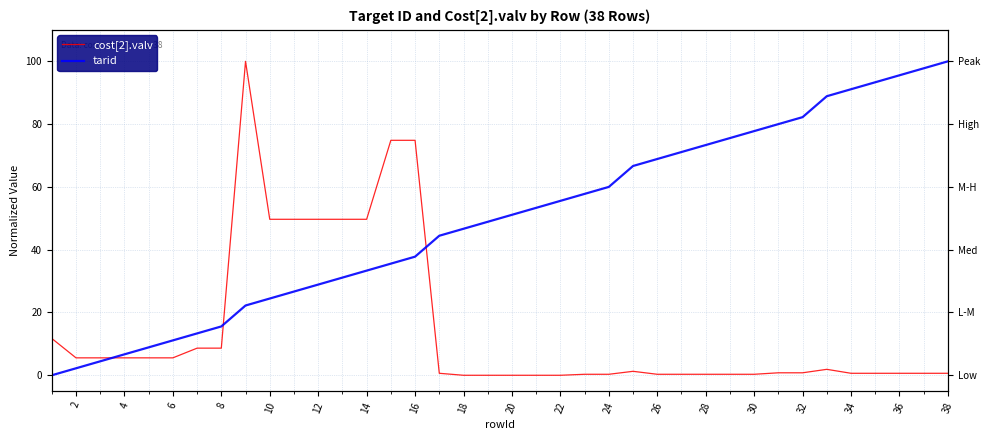

True or false: cost[2].valv has a value of 0.6 at 32.

True